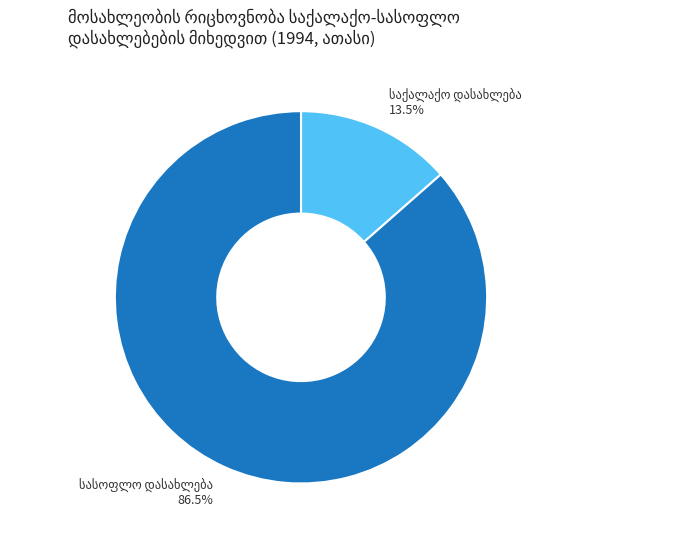

Is there any slice that represents more than half of the pie?

Yes